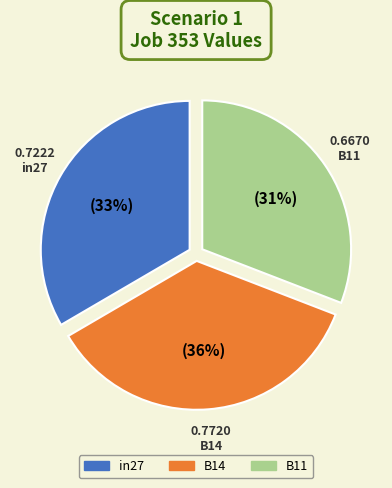

Which has a higher value, B11 or in27?

in27